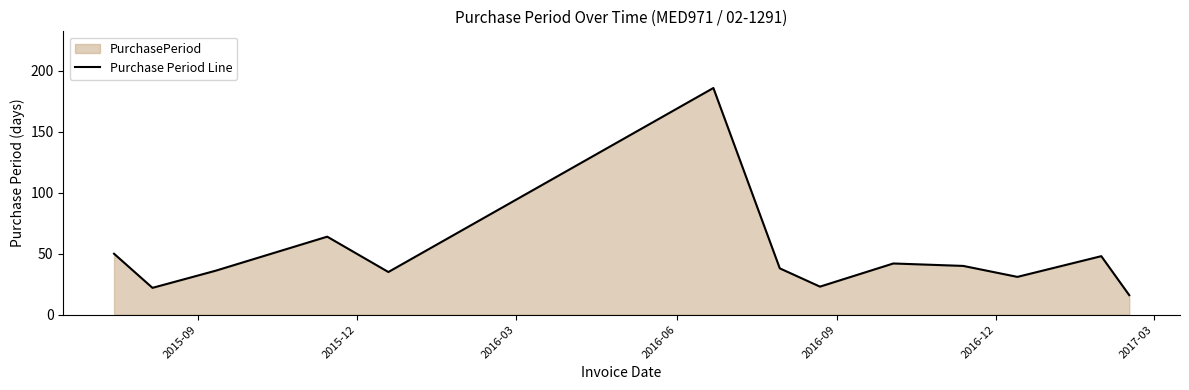

What is the smallest value displayed?

16